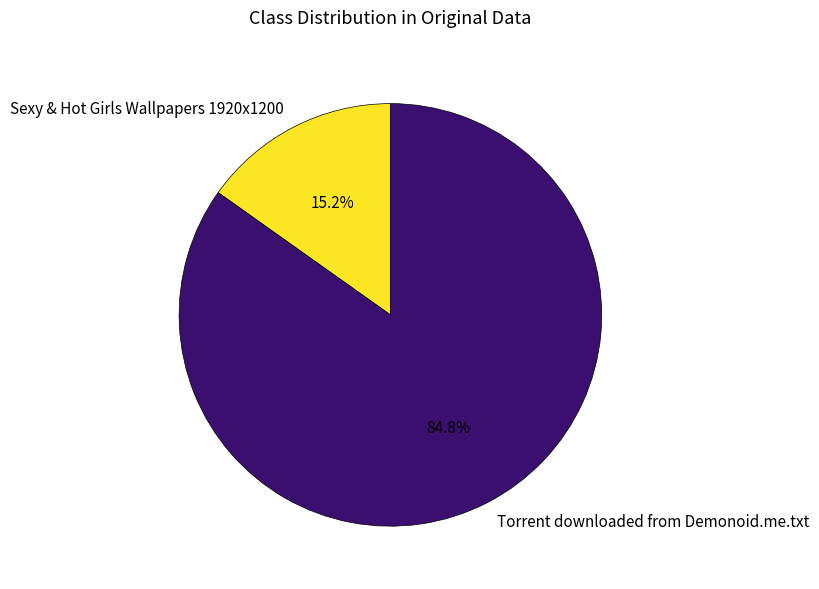

Which has a higher value, Sexy & Hot Girls Wallpapers 1920x1200 or Torrent downloaded from Demonoid.me.txt?

Torrent downloaded from Demonoid.me.txt